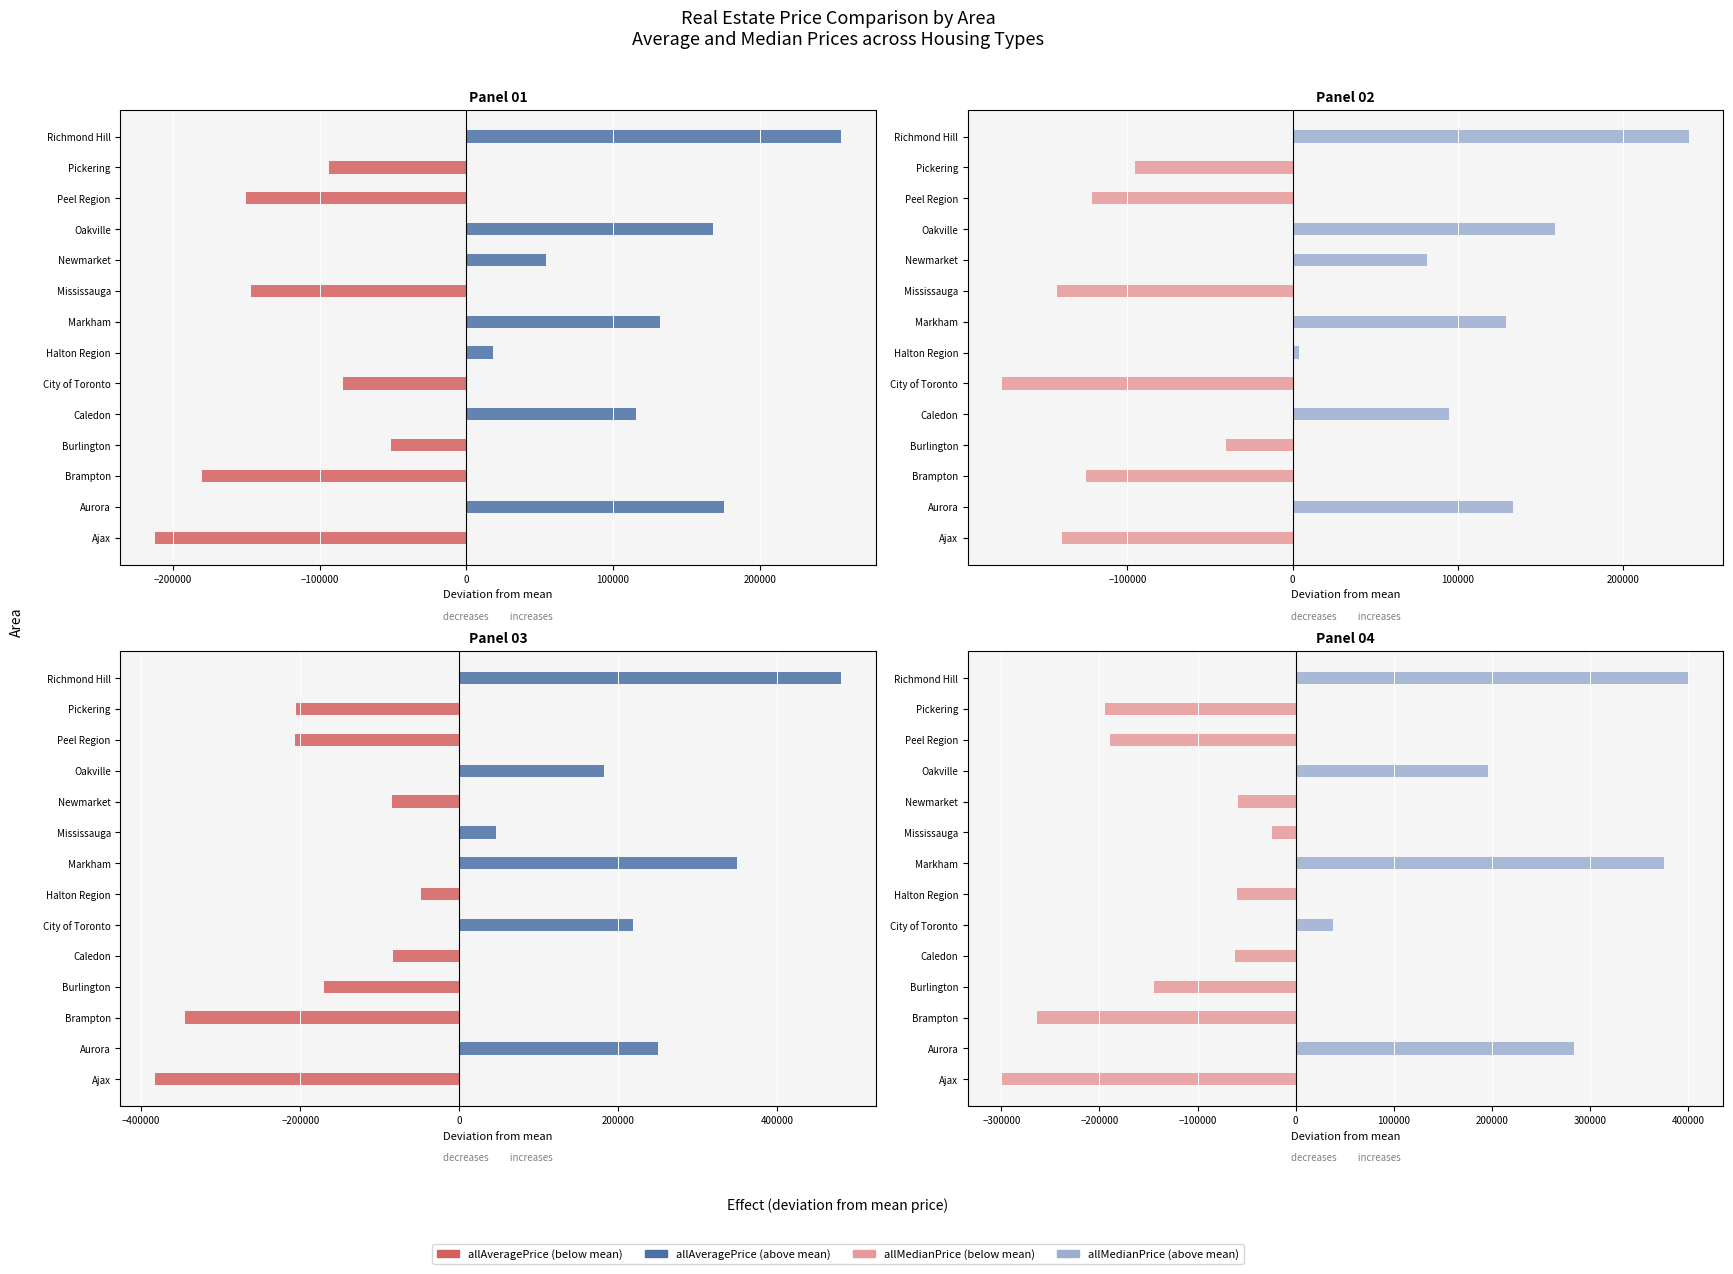

What is the approximate value of detachedMedianPrice at Markham?

375867.9